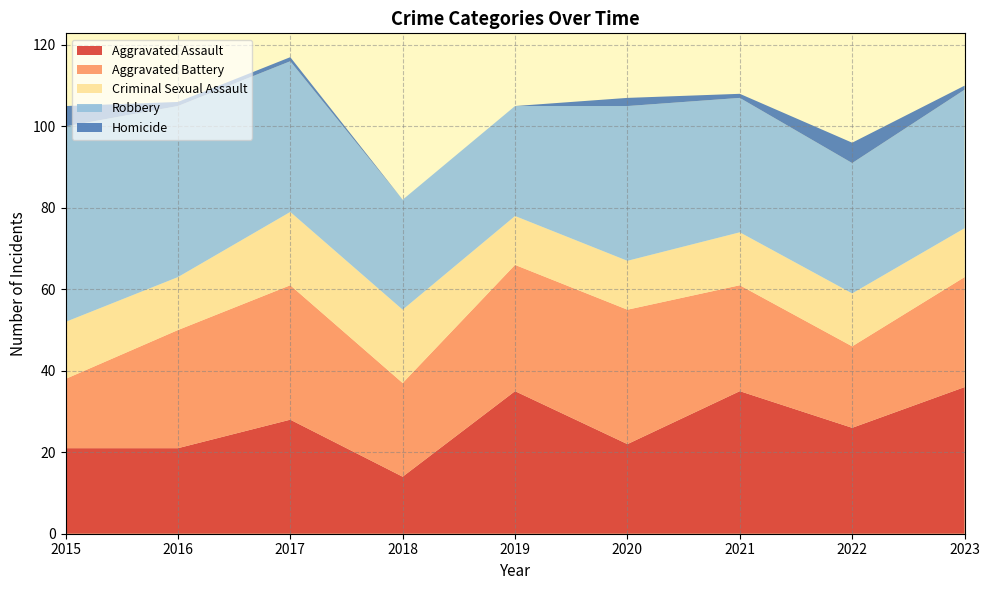

Reading left to right, extract all data points from this chart.

Aggravated Assault: 2015=21	2016=21	2017=28	2018=14	2019=35	2020=22	2021=35	2022=26	2023=36
Aggravated Battery: 2015=17	2016=29	2017=33	2018=23	2019=31	2020=33	2021=26	2022=20	2023=27
Criminal Sexual Assault: 2015=14	2016=13	2017=18	2018=18	2019=12	2020=12	2021=13	2022=13	2023=12
Robbery: 2015=48	2016=42	2017=37	2018=27	2019=27	2020=38	2021=33	2022=32	2023=34
Homicide: 2015=5	2016=1	2017=1	2018=0	2019=0	2020=2	2021=1	2022=5	2023=1